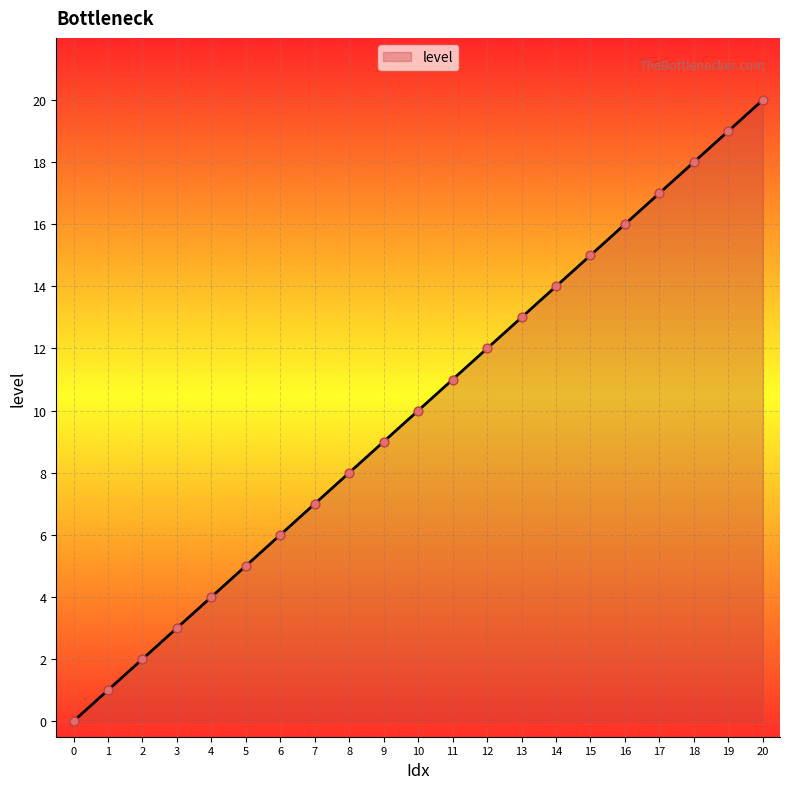

What is the ratio of the value at 19 to the value at 18?

1.1